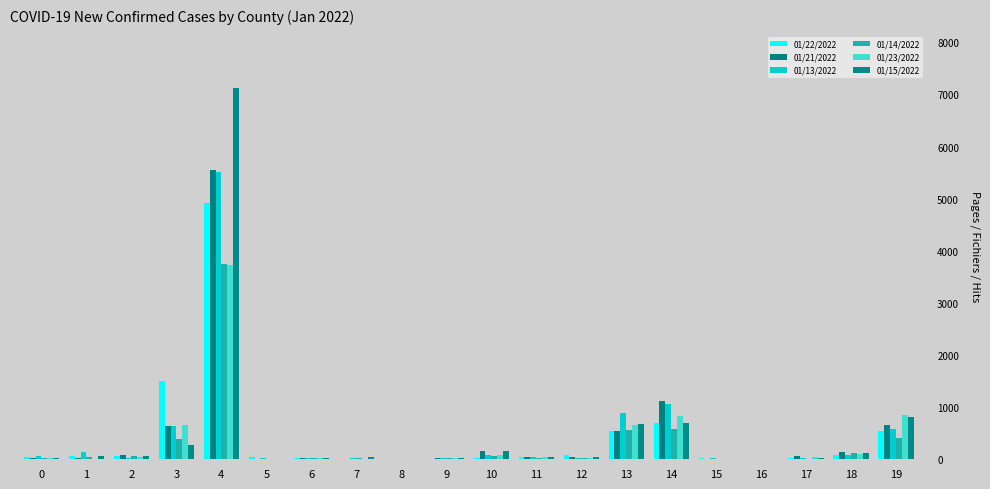

At which label does 01/21/2022 reach its minimum?

7